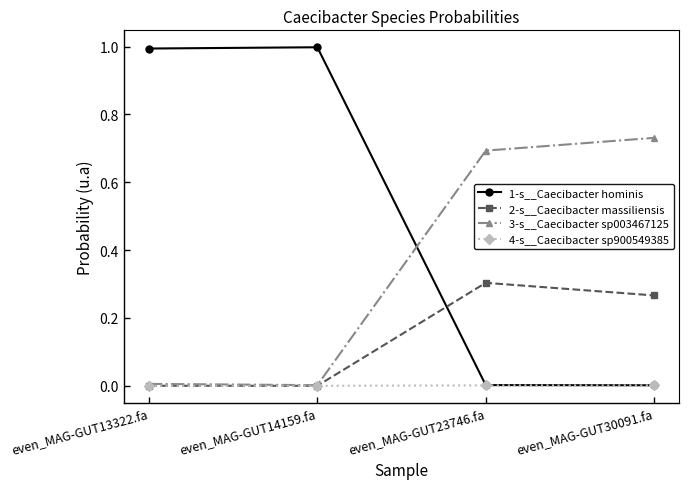

What is the maximum value shown in the chart?

1.0